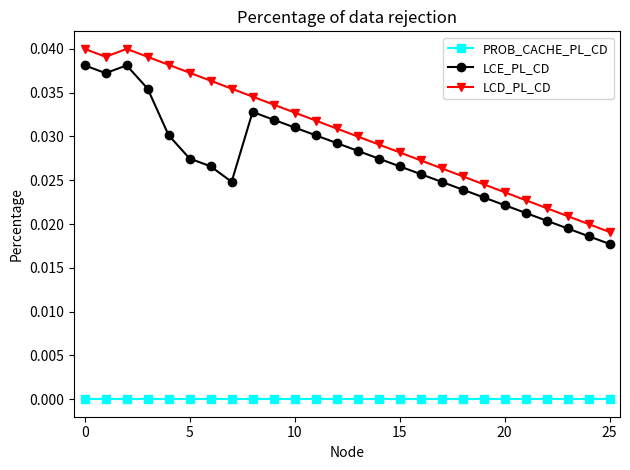

Which series has the largest total across all categories?

LCD_PL_CD